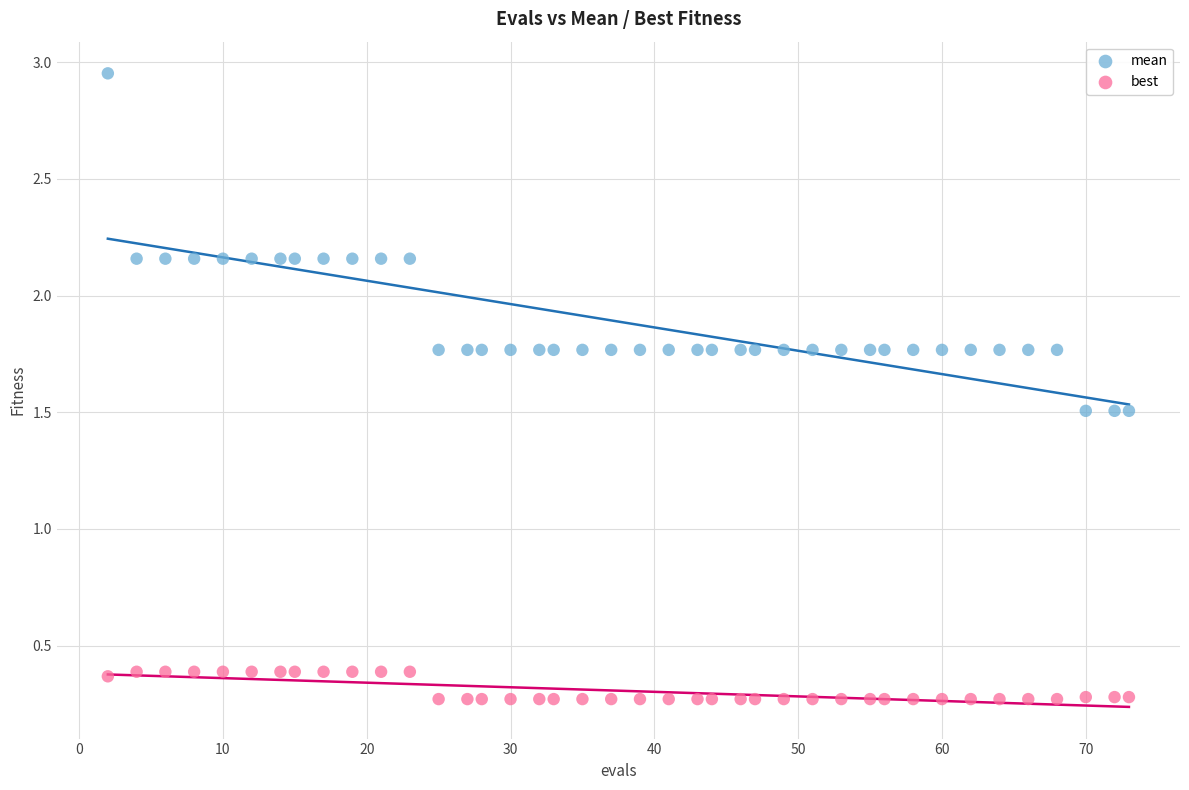

Which series reaches the minimum Y coordinate?

best